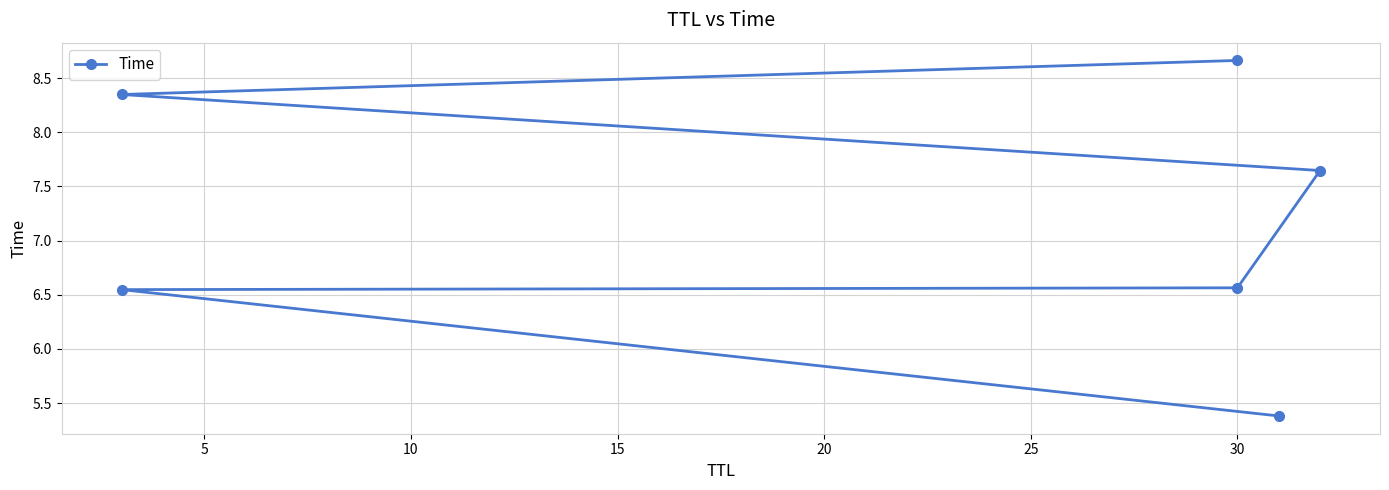

Does the chart have visible grid lines?

Yes